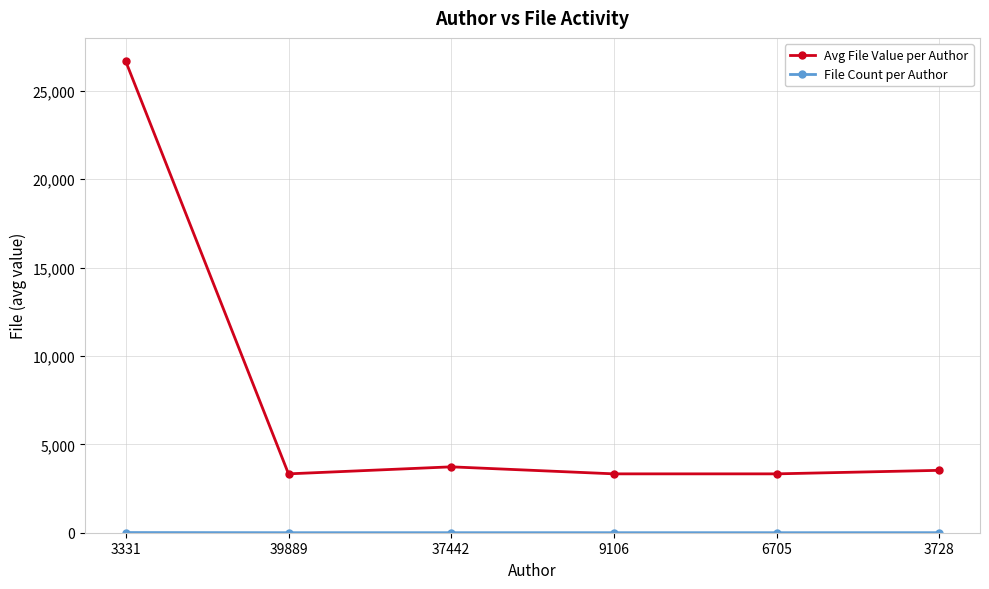

What is the total value across all series at 39889?

3332